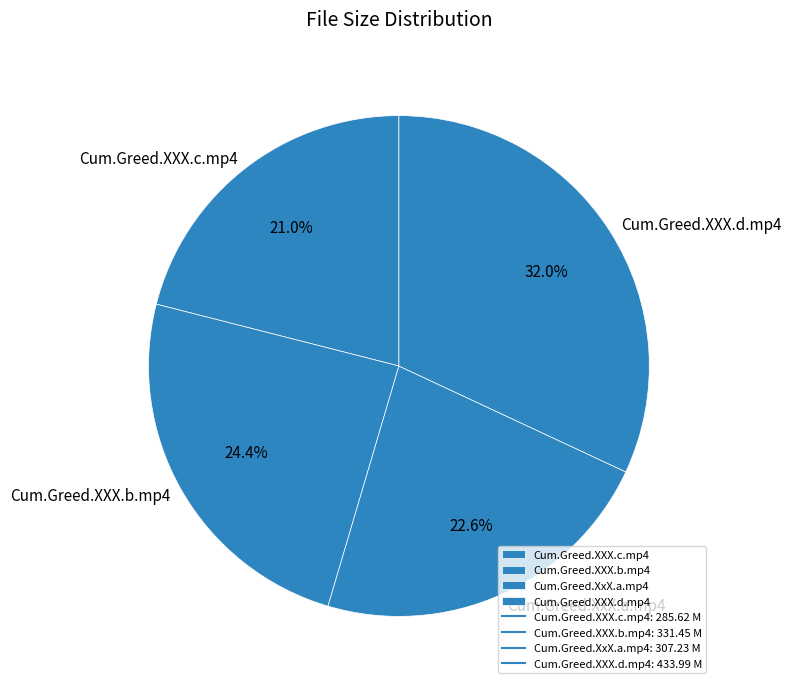

What portion of the pie excludes Cum.Greed.XXX.b.mp4?

75.6%